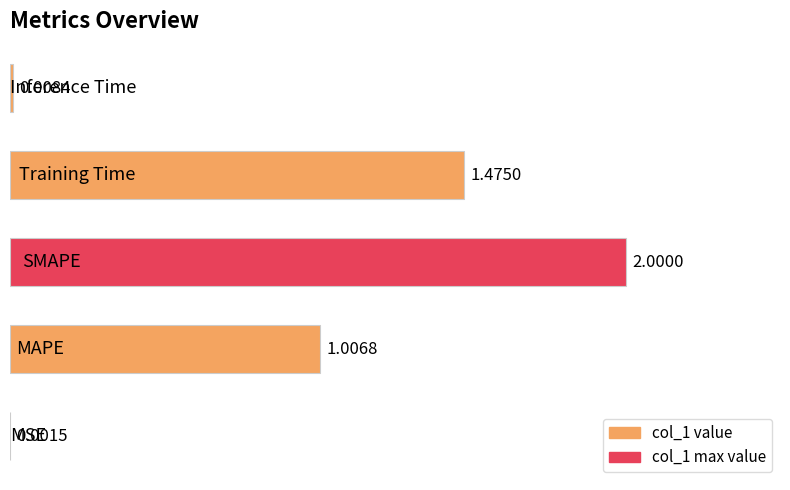

What is the sum of all values?

4.5